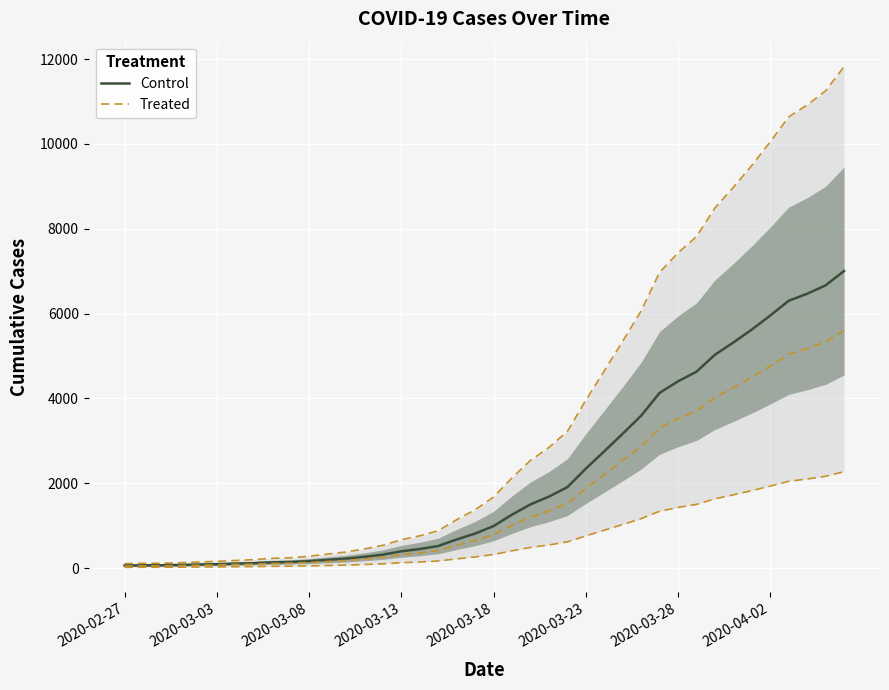

Is it true that Control equals 2323.3 at 22?

False